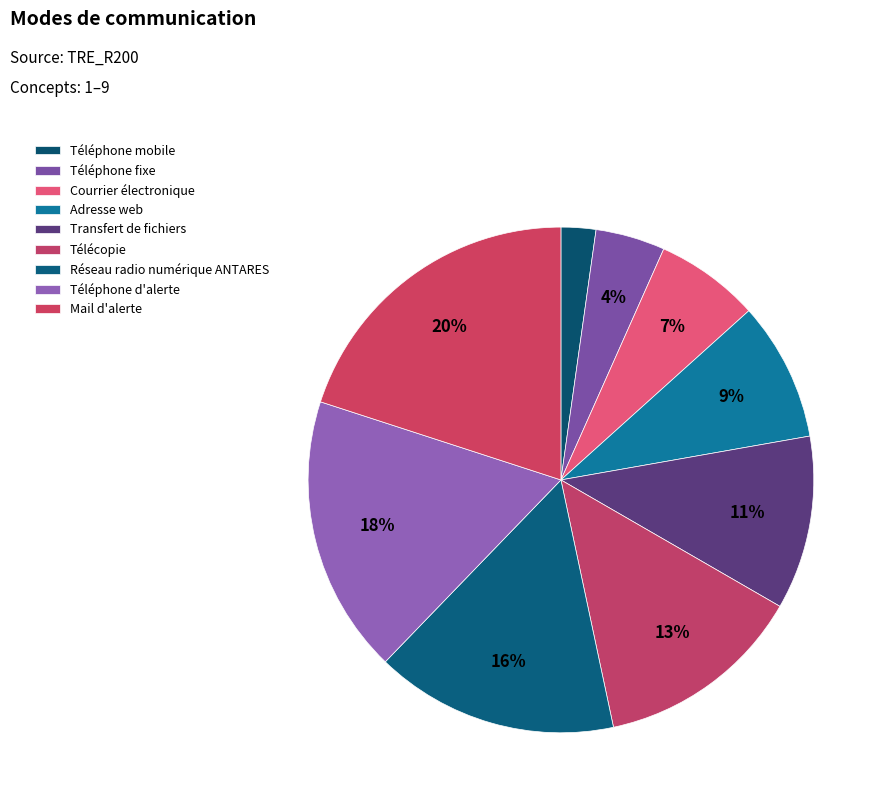

How many slices are in this pie chart?

9